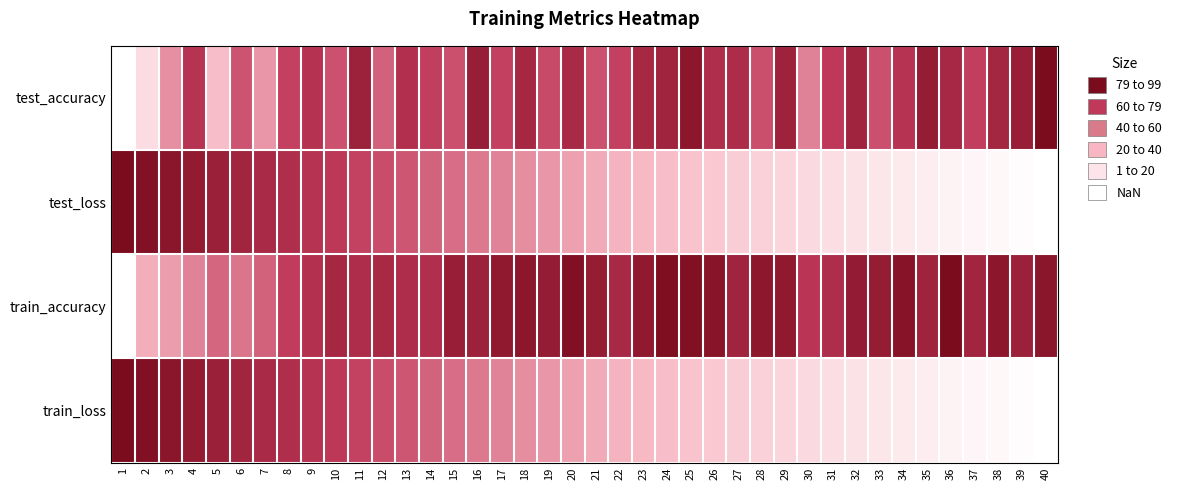

How many distinct data groups are displayed?

4